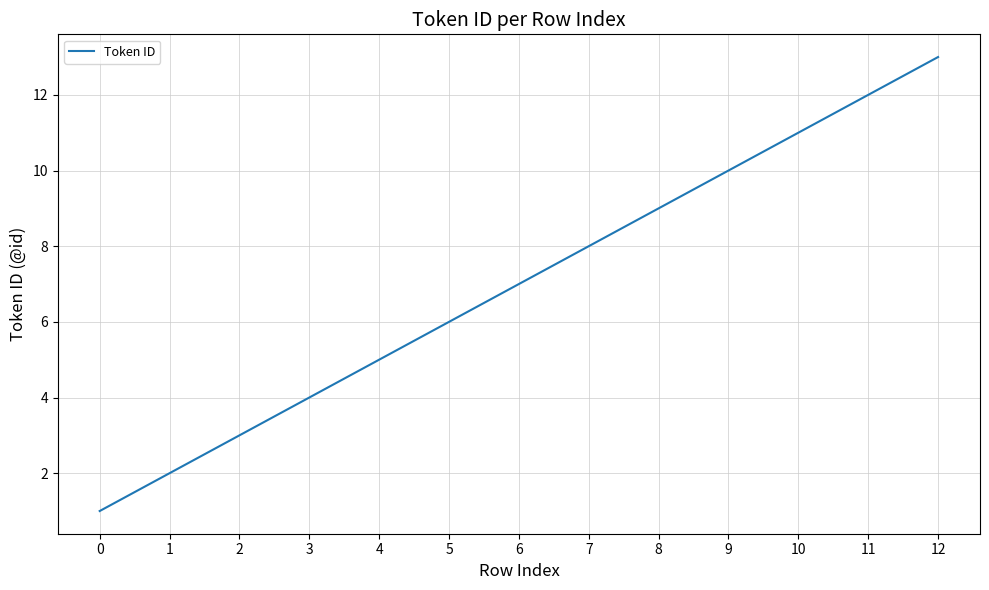

Does the chart have visible grid lines?

Yes